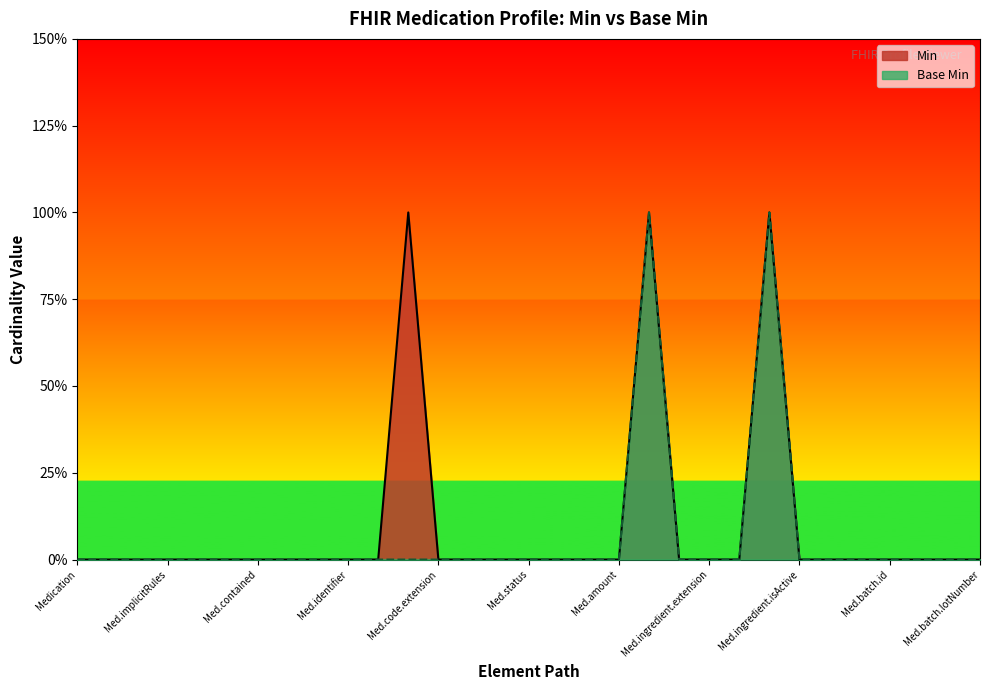

Which series has the largest total across all categories?

Min